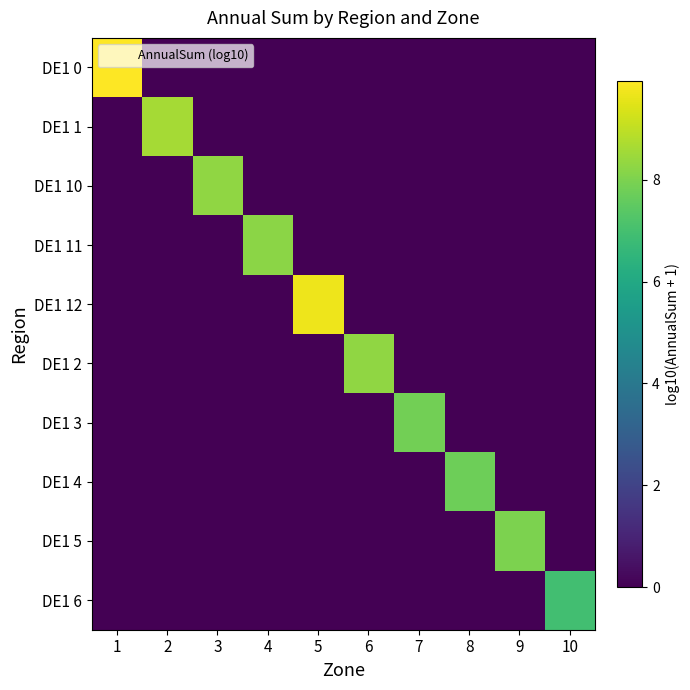

What is the difference between the highest and lowest values at 6?

8.3